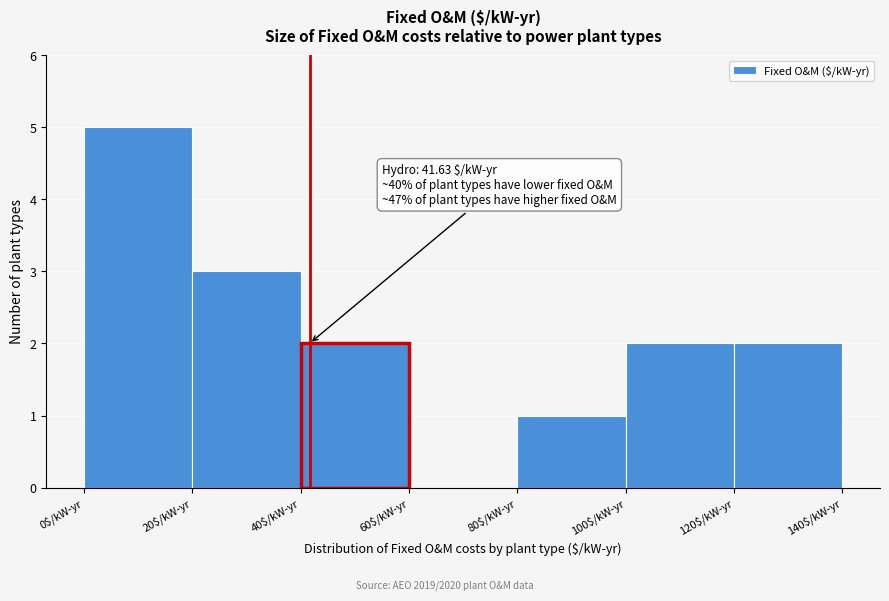

Which range on the x-axis has the tallest bar?

0 to 20